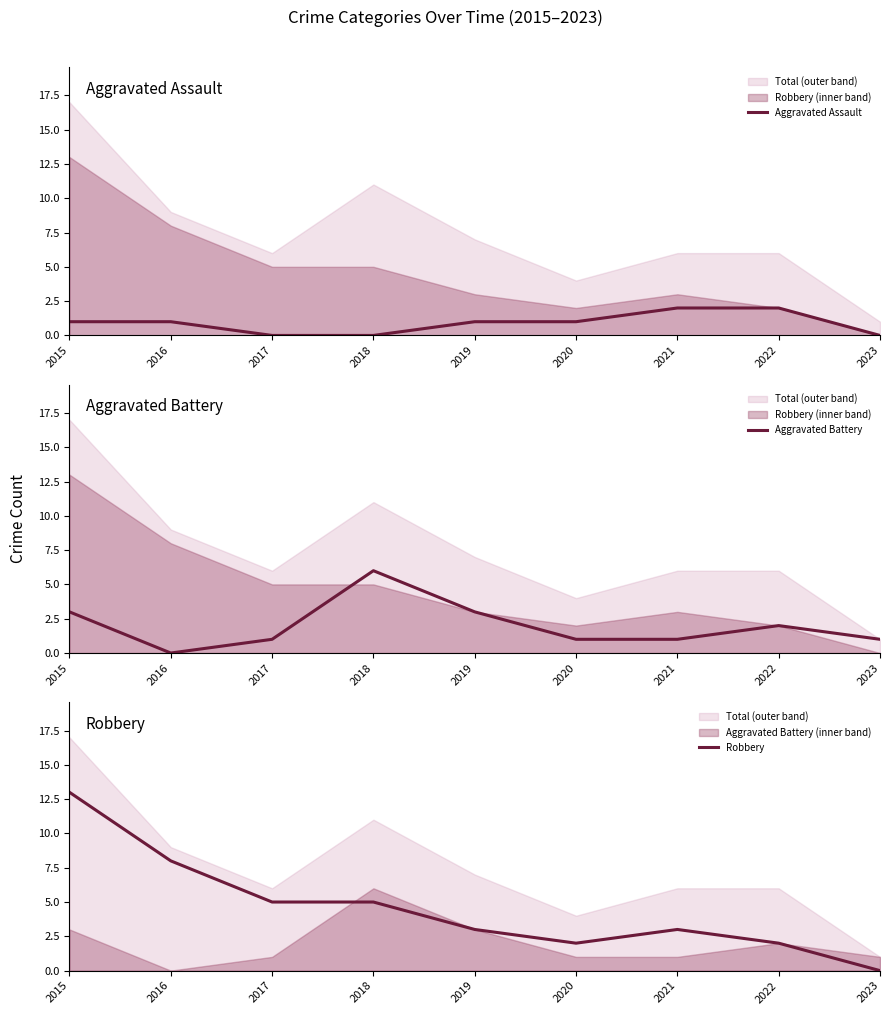

Which label corresponds to the largest value in the chart?

2015